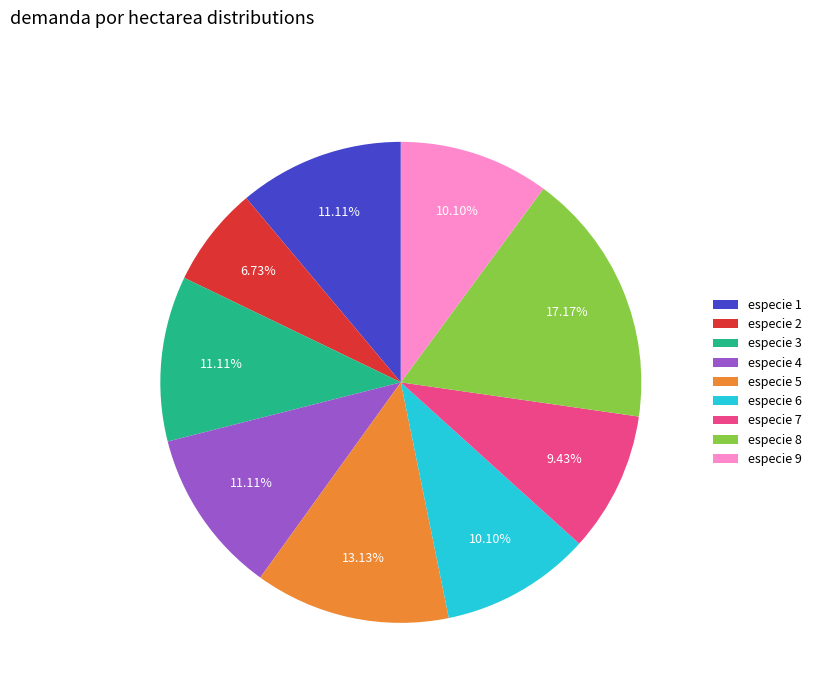

Approximately how many times larger is the value at especie 3 compared to especie 1?

1.0